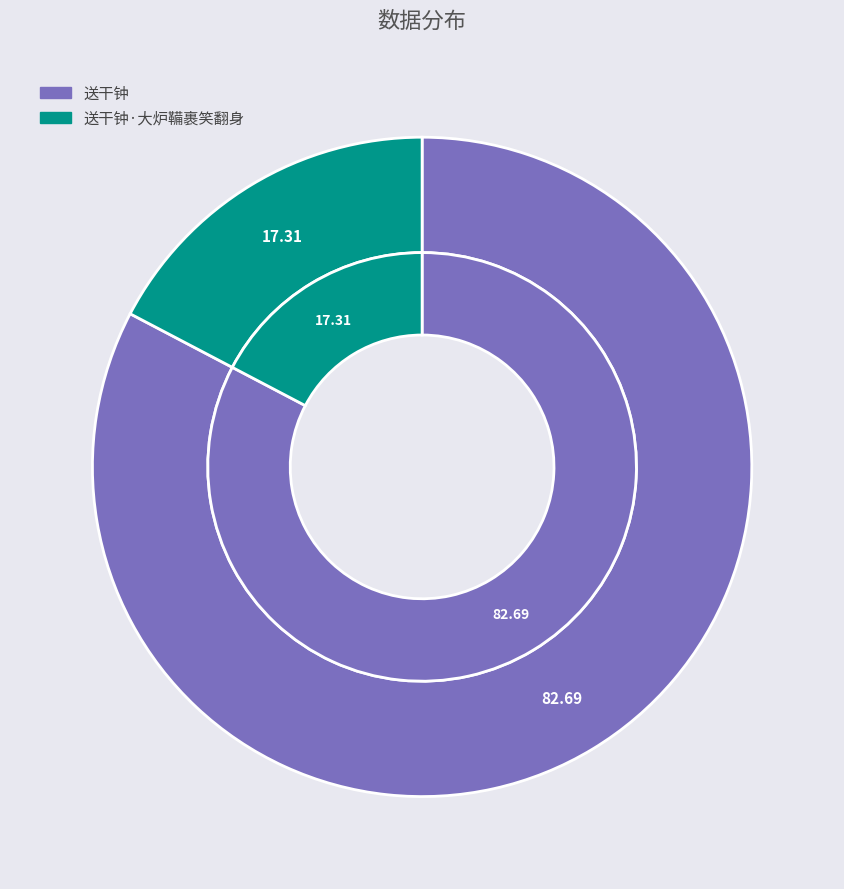

Which slice represents more than half of the pie?

送干钟